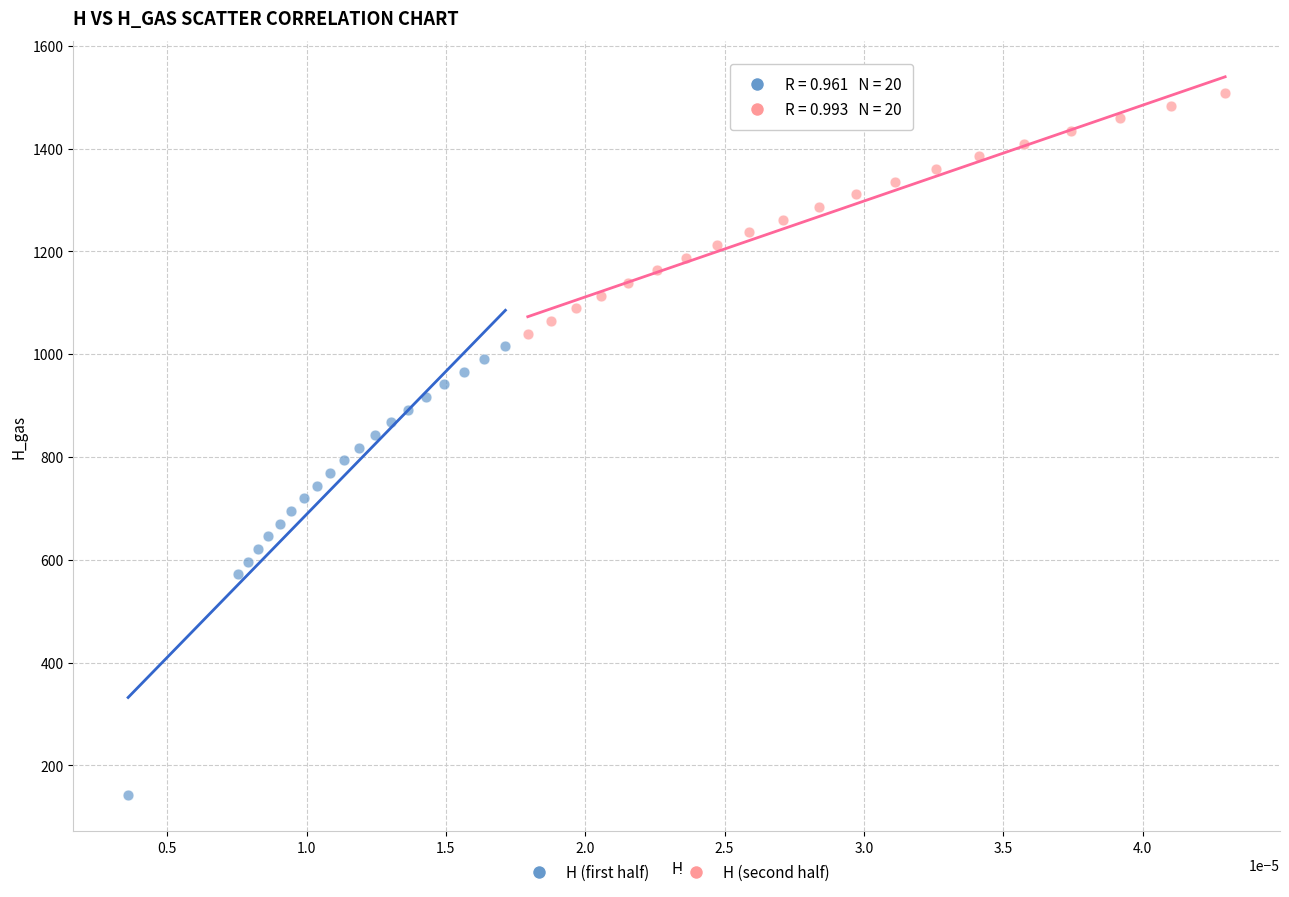

Which series reaches the minimum Y coordinate?

H (first half)